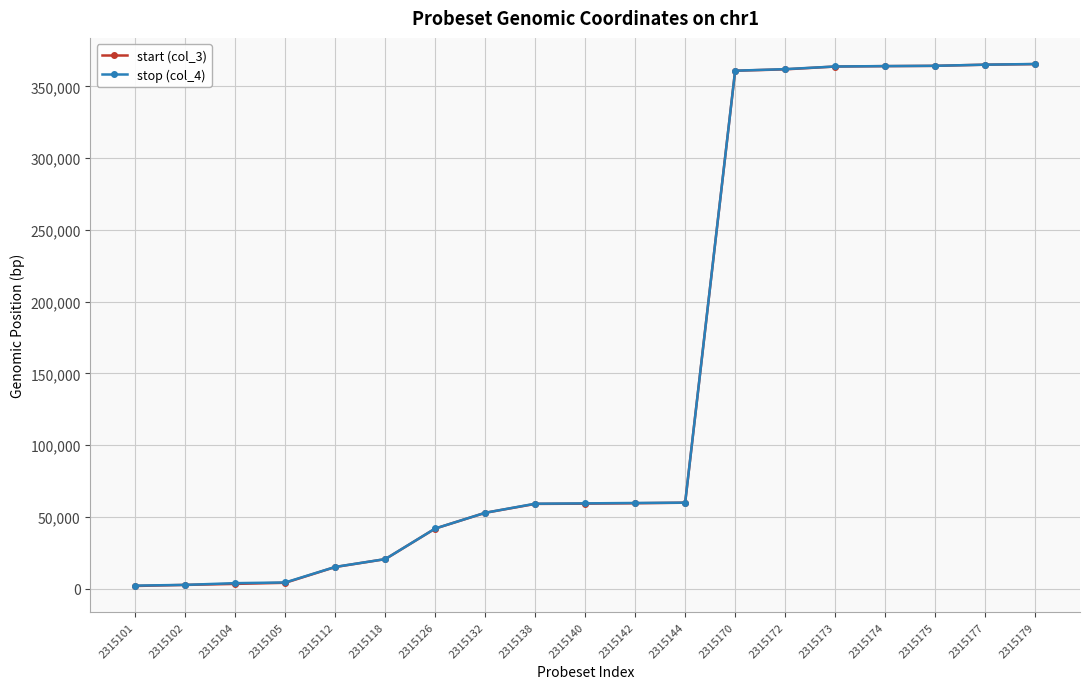

What value does the stop (col_4) series have at 2315126?

41856